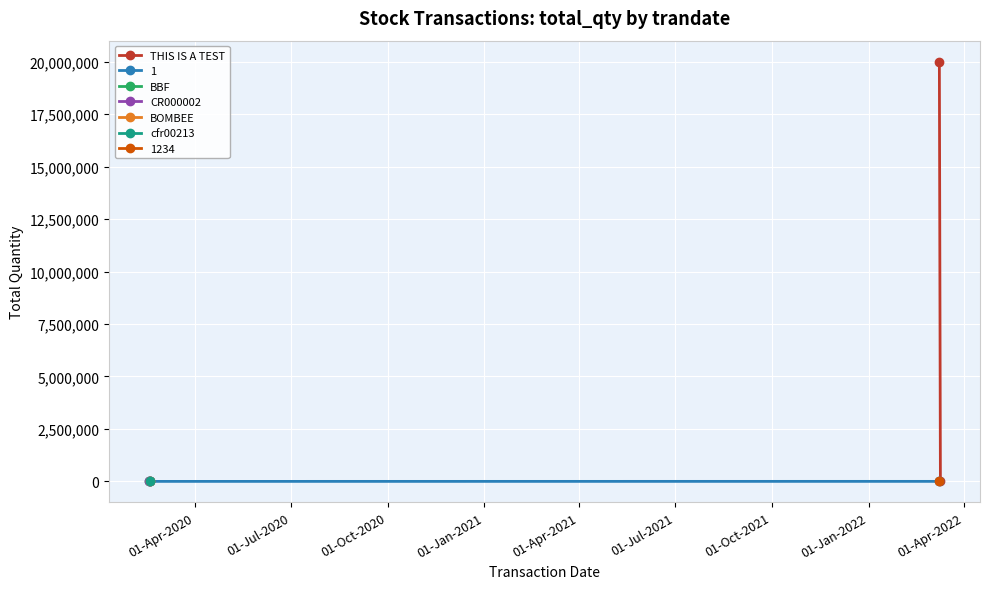

Between 01-Apr-2020 and 01-Jul-2020, which series saw the biggest shift?

THIS IS A TEST